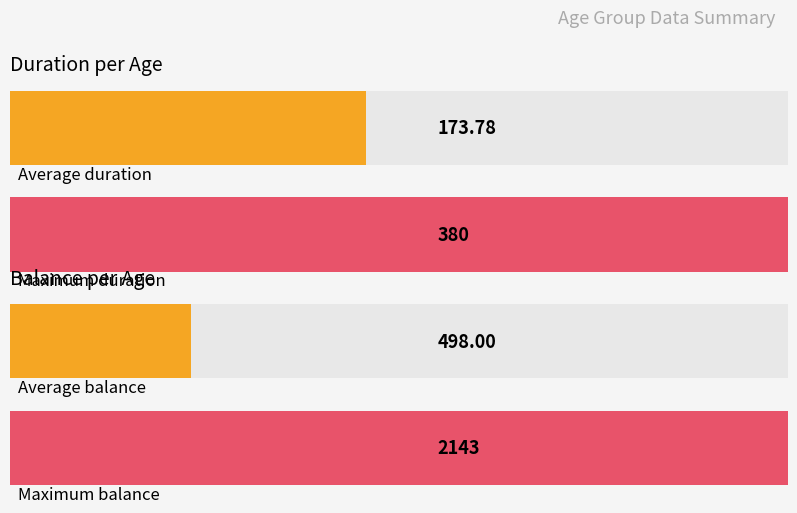

What is the average value of the duration series?

174